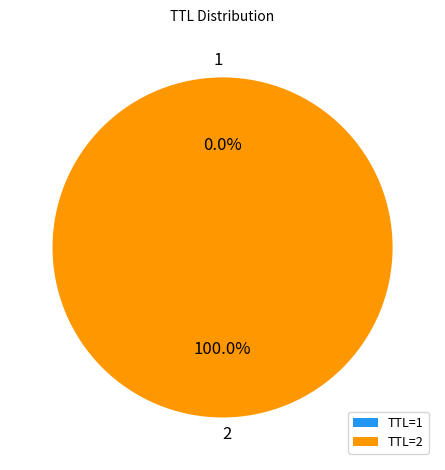

Is there a majority slice in this chart?

Yes